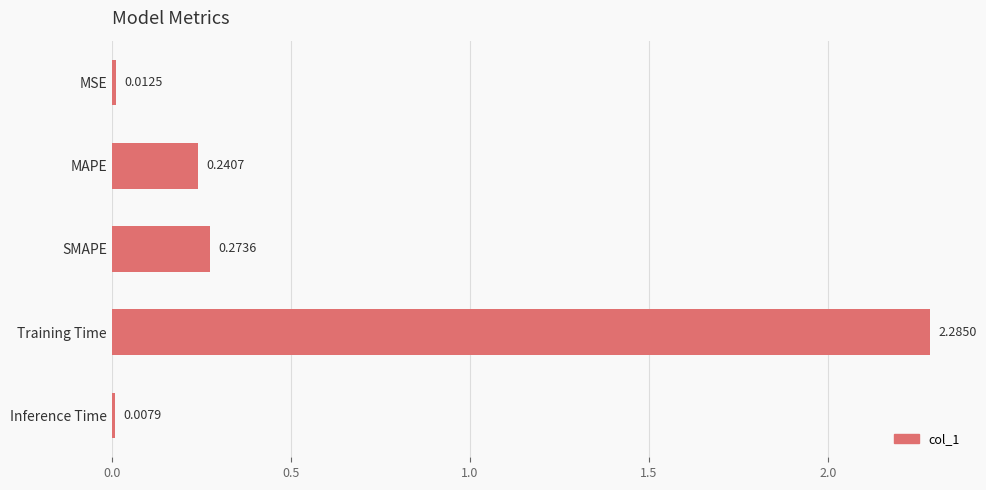

At which category does the chart reach its minimum across all series?

Inference Time